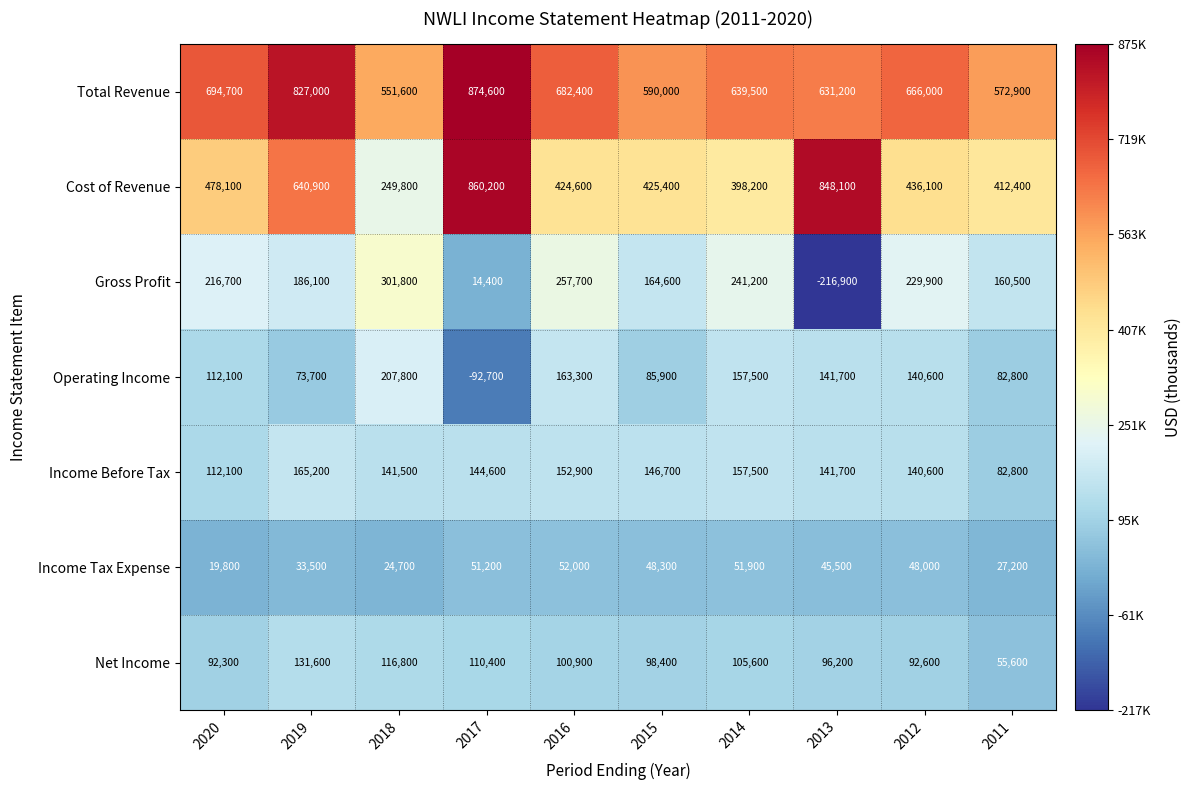

Rank the categories by Income Tax Expense value from lowest to highest.

2020, 2018, 2011, 2019, 2013, 2012, 2015, 2017, 2014, 2016